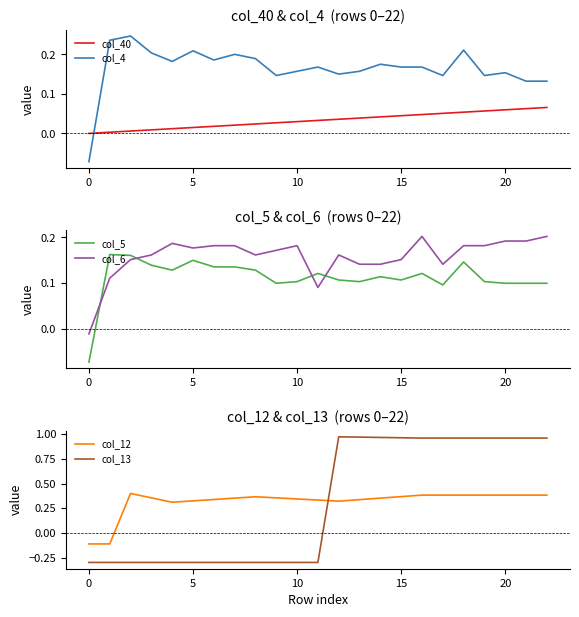

Rank the series at 13 from highest to lowest value.

col_13, col_12, col_4, col_6, col_5, col_40